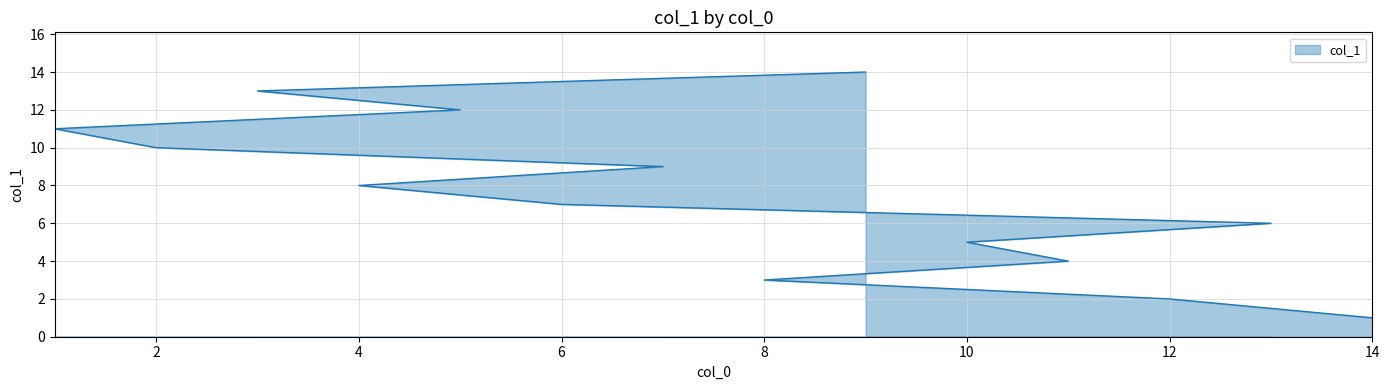

What is the value of the 12th point from the left?

12